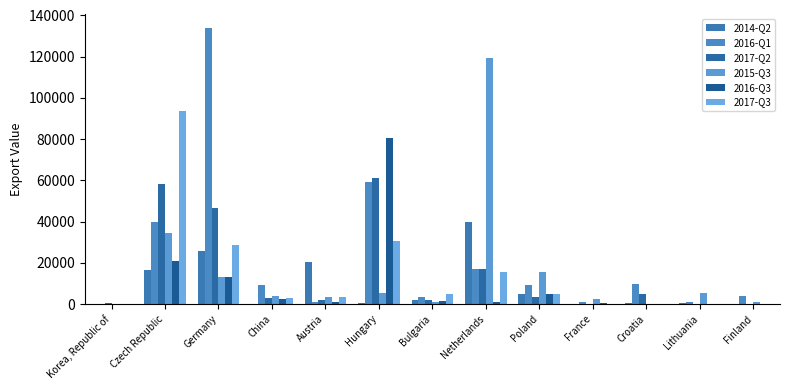

What is the spread (max minus min) of values at China?

9314